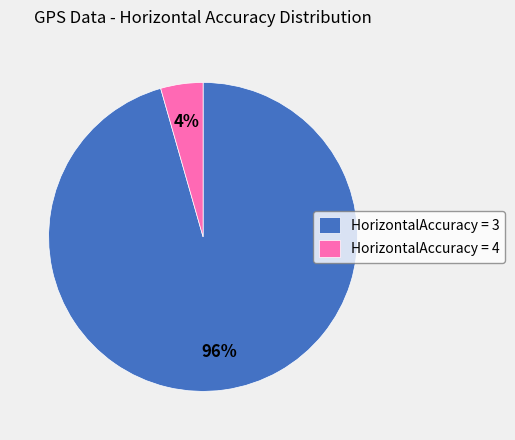

To the nearest percent, what is the average slice percentage?

50%